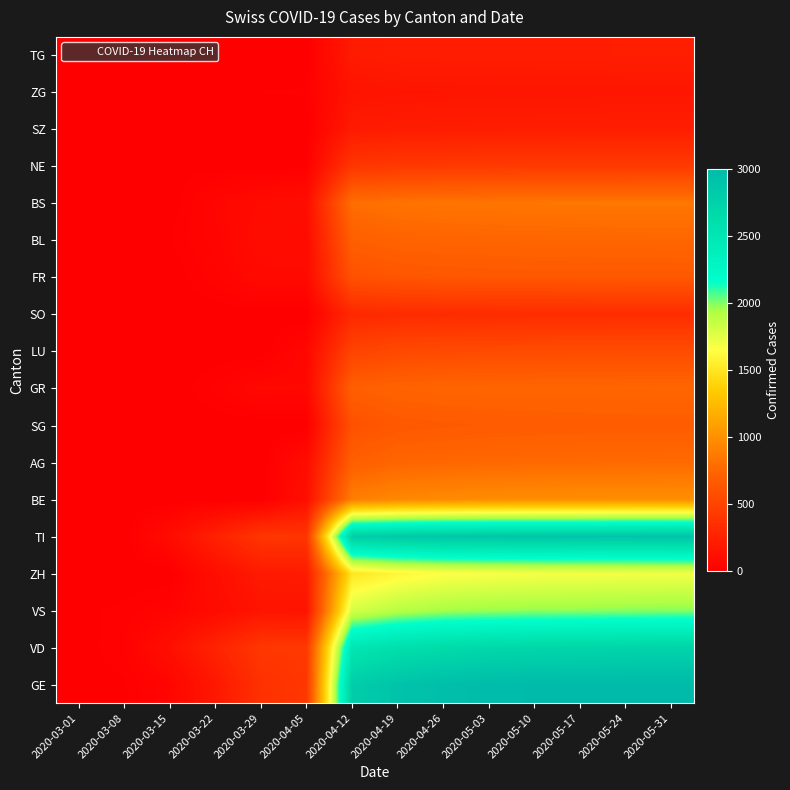

How many series are shown in this chart?

18